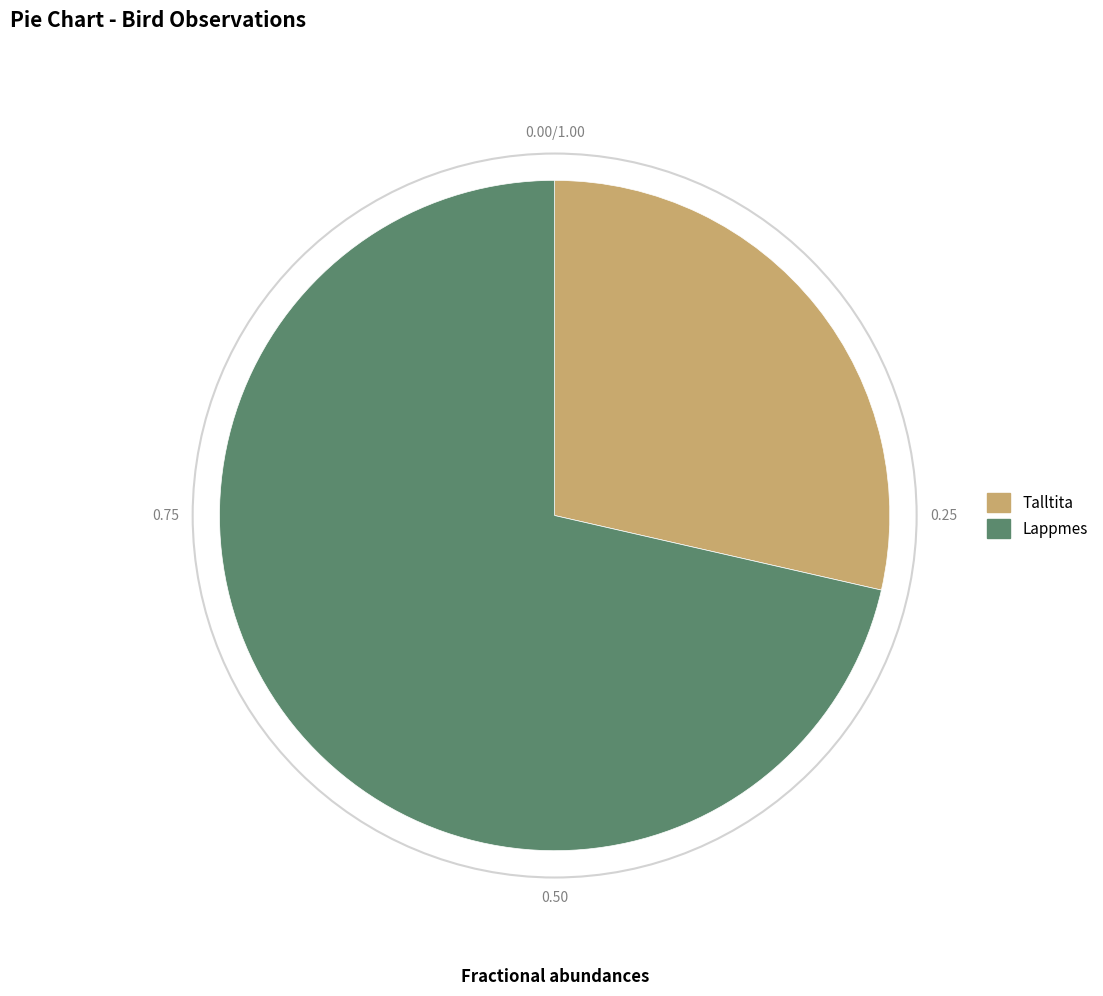

Approximately how many times larger is the value at Talltita compared to Lappmes?

0.4